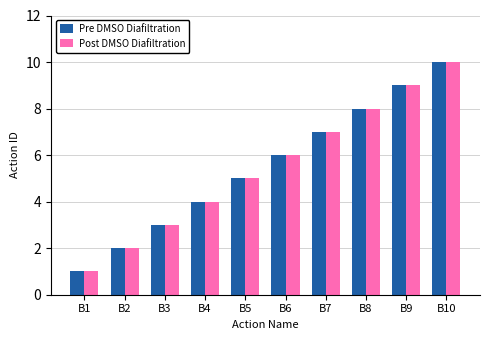

How many distinct data groups are displayed?

2